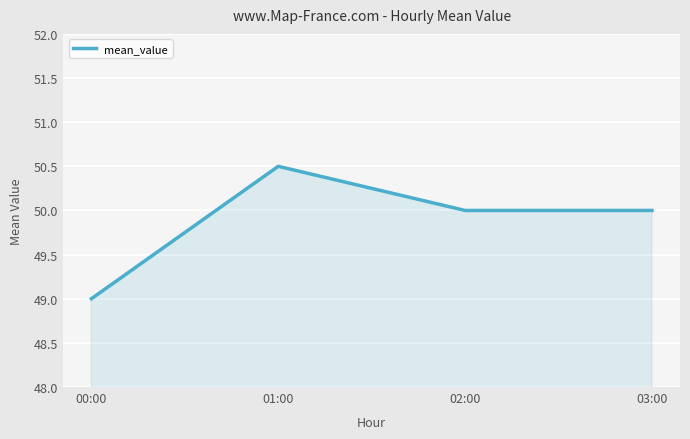

Which has a higher value, 00:00 or 02:00?

02:00